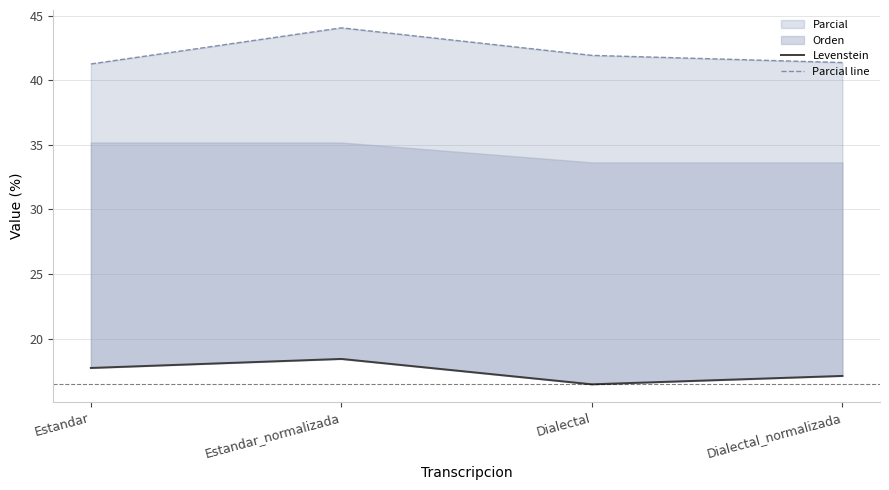

What is the label of the 1st point from the left?

Estandar